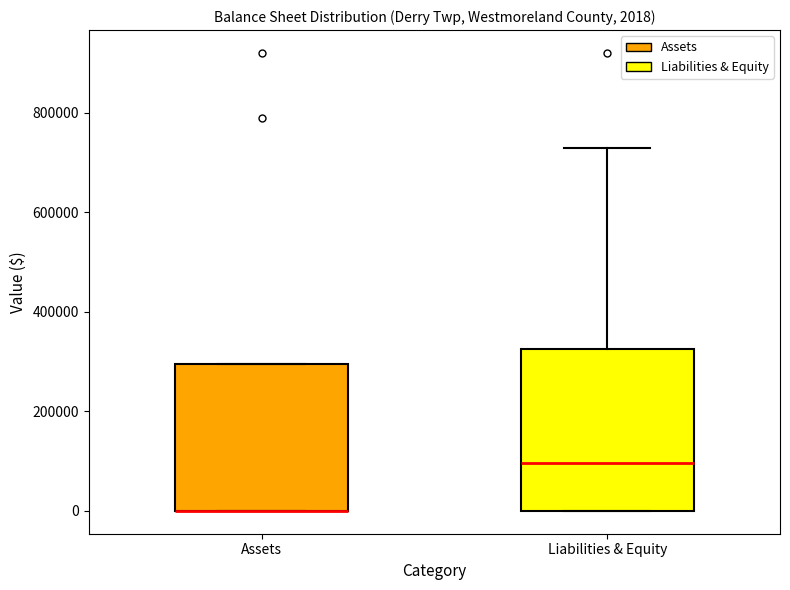

Comparing the boxes themselves (not the whiskers), which one is the tallest?

Liabilities & Equity